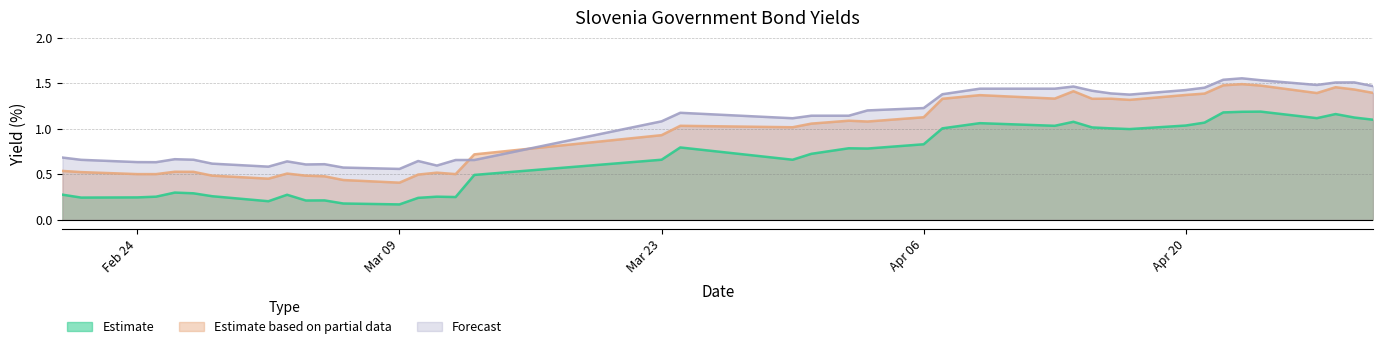

What is the difference between the maximum and minimum values in the Slovenia 25Y series?

1.0